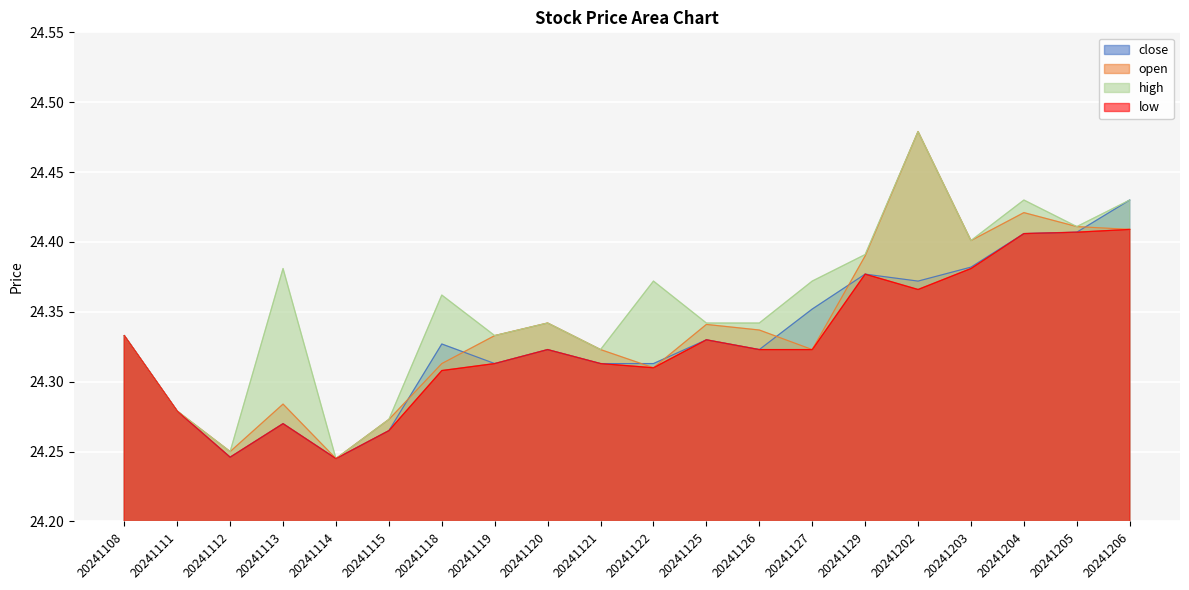

What is the difference between the second highest and minimum values in the open series?

0.2